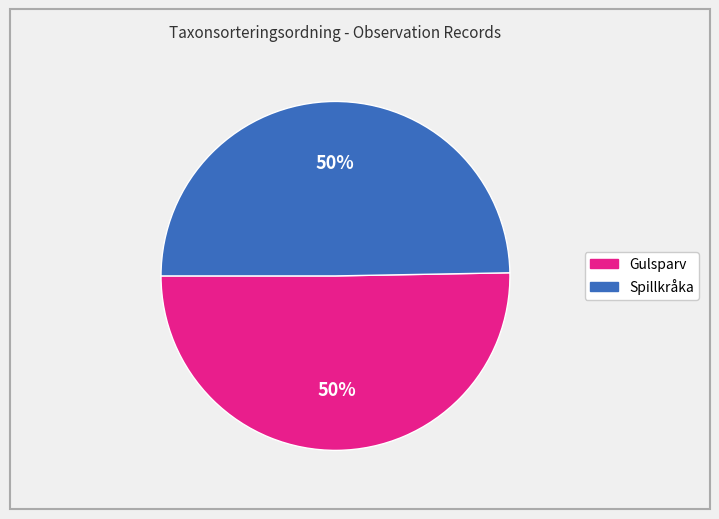

How many segments does this pie chart have?

2